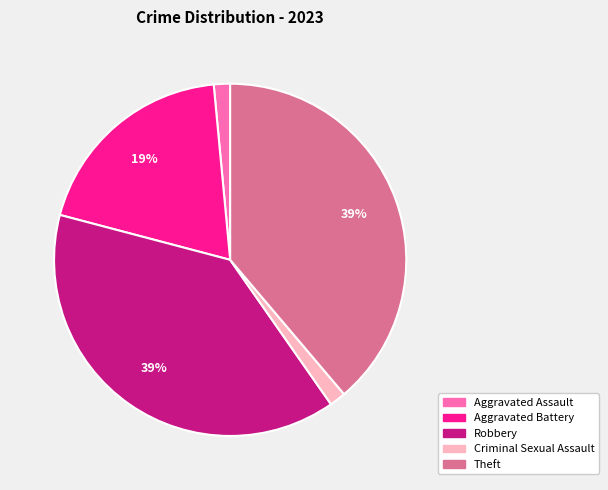

Is it true that Aggravated Battery is 30% of the pie?

False